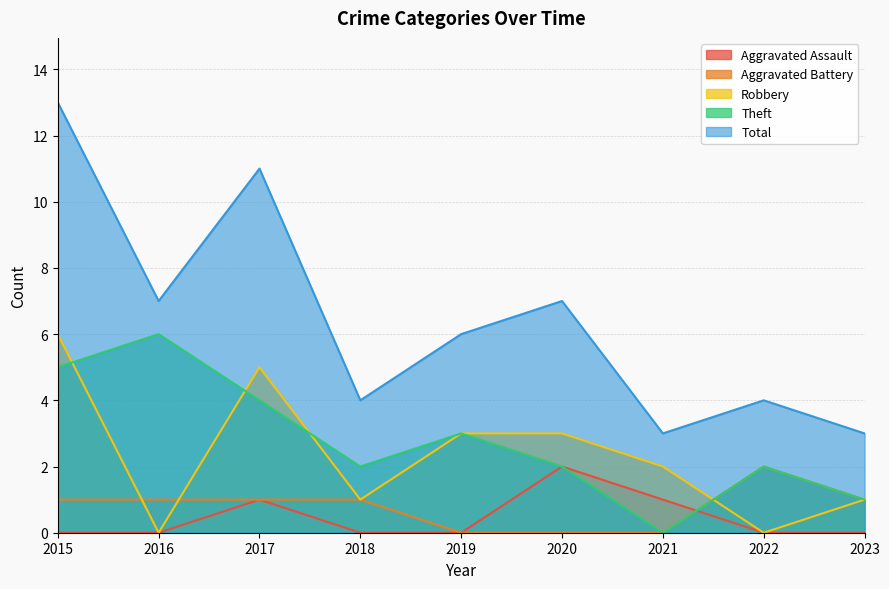

Rank the categories by Total value from highest to lowest.

2015, 2017, 2016, 2020, 2019, 2018, 2022, 2021, 2023